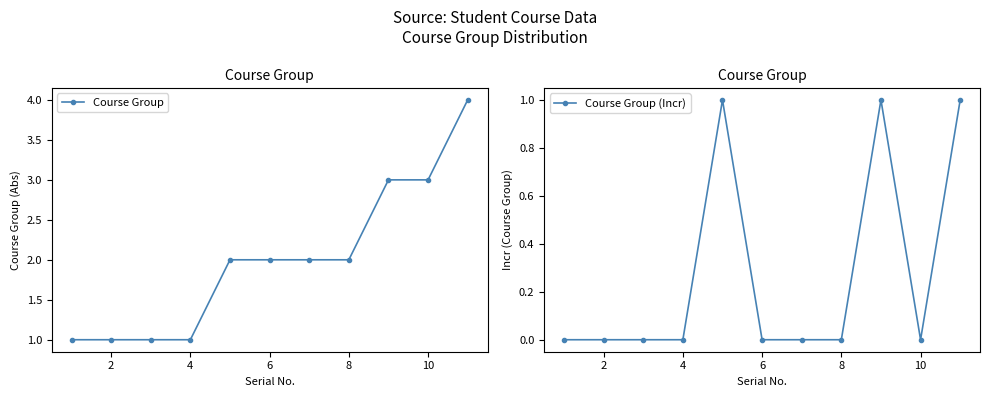

True or false: Course Group (Incr) has more than 1 interior local peaks.

True